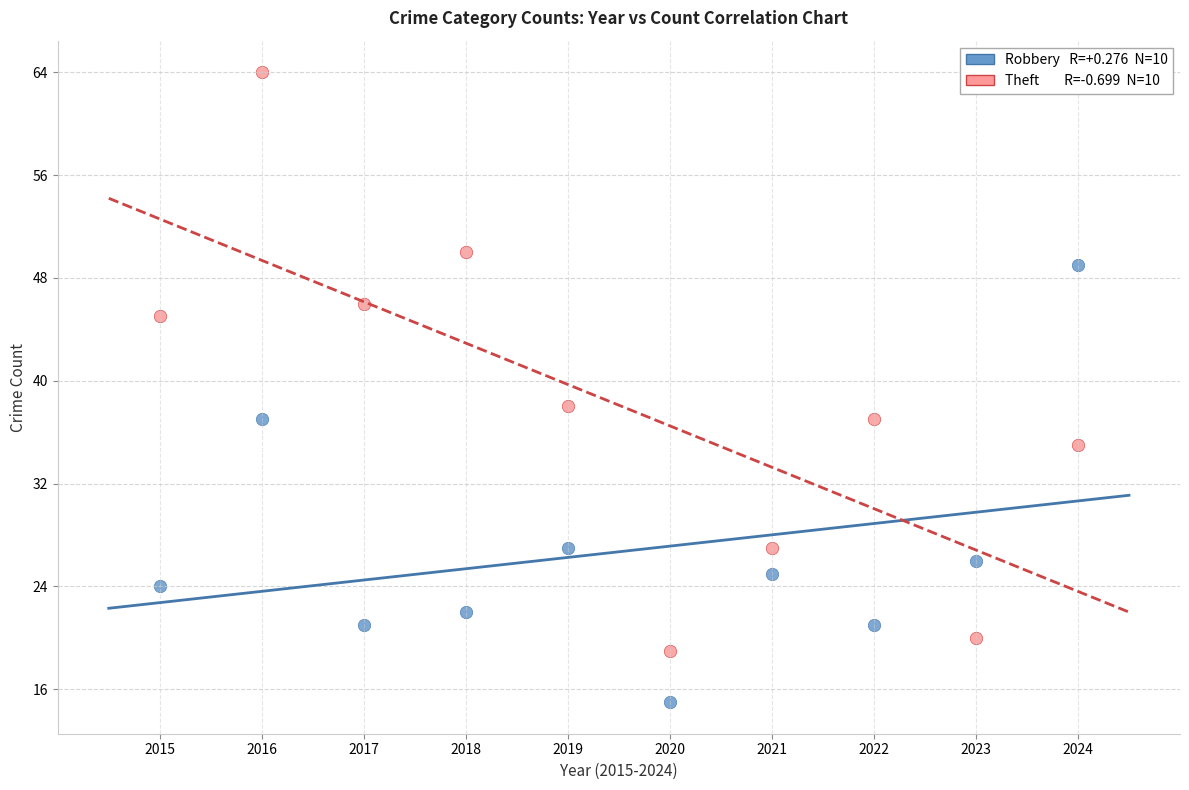

Across all series, what Y value is closest to 39?

38